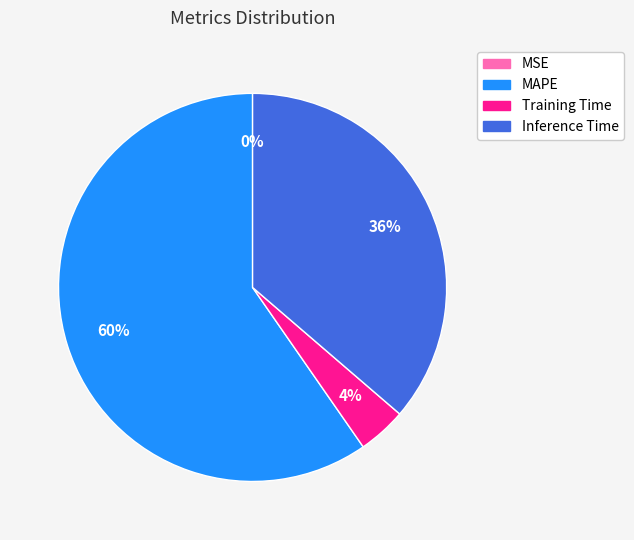

Is it true that MAPE is 74% of the pie?

False